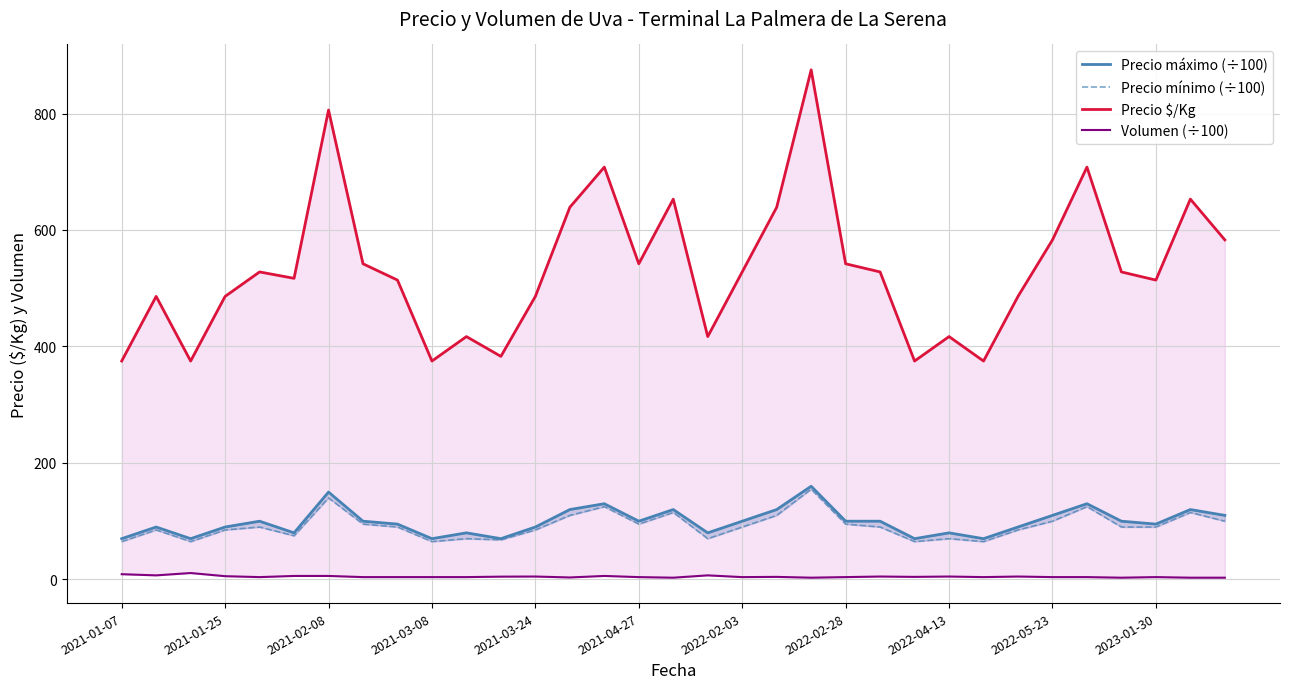

True or false: Volumen (÷100) has more than 2 points higher than both neighbors.

True